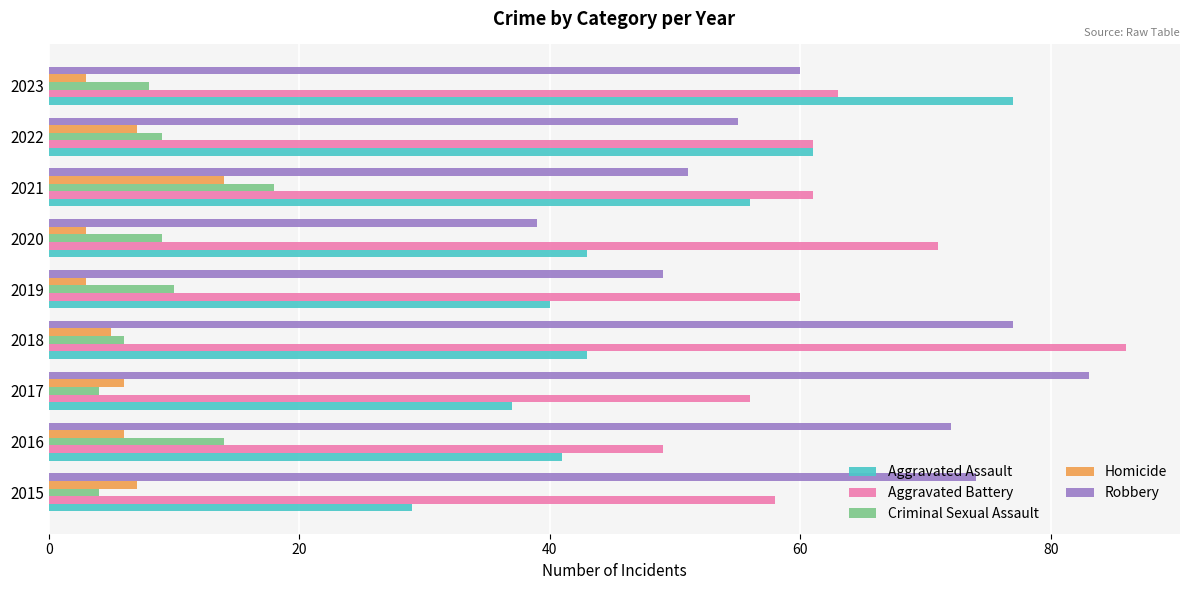

What is the greatest value displayed?

86